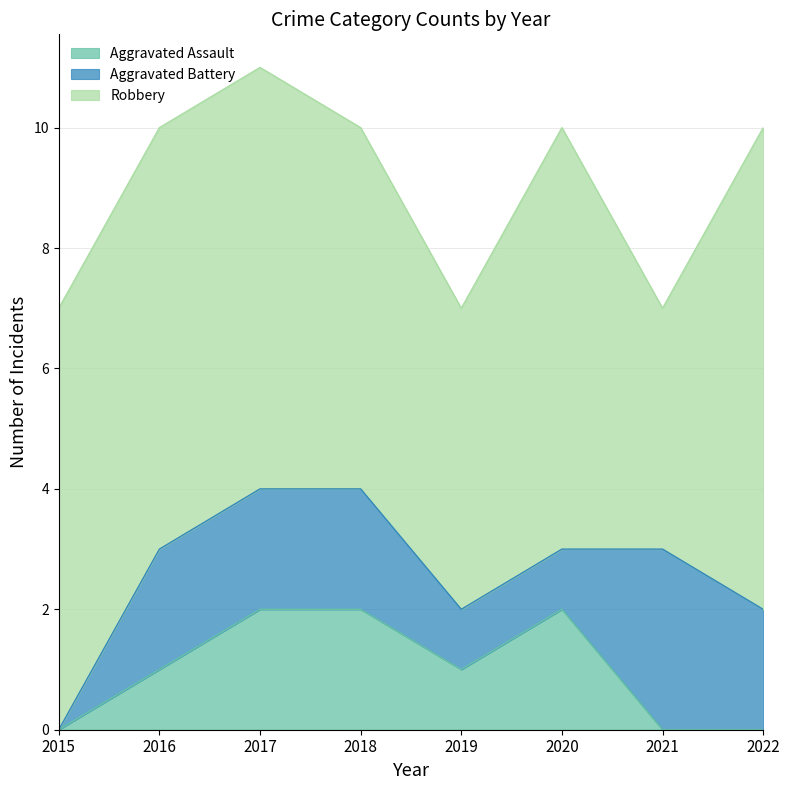

What value does the Aggravated Assault series have at 2020?

2